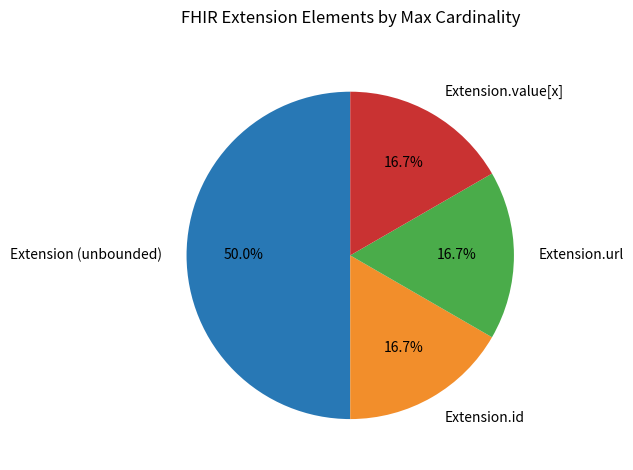

How many segments does this pie chart have?

4